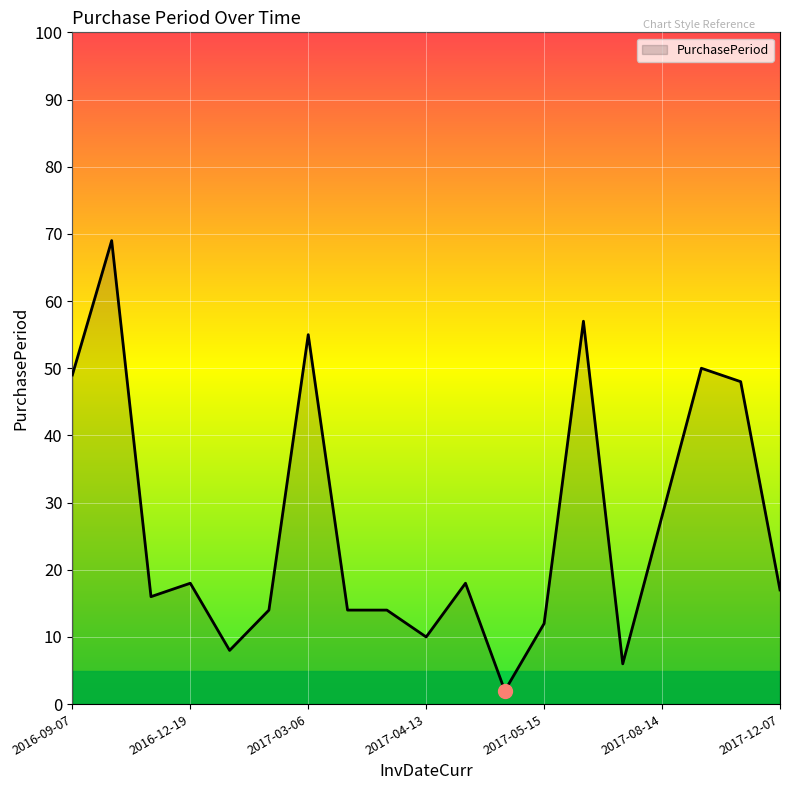

What is the greatest value displayed?

69